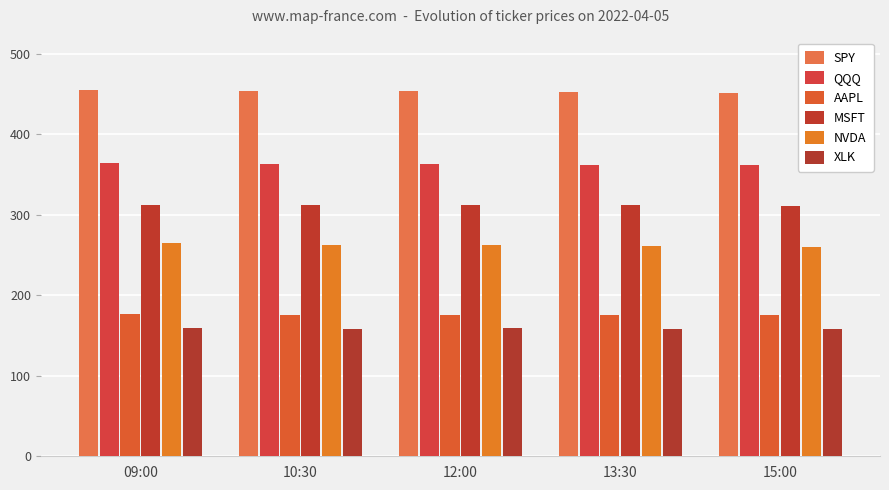

Is the value of QQQ at 15:00 greater than the value of NVDA at 10:30?

Yes